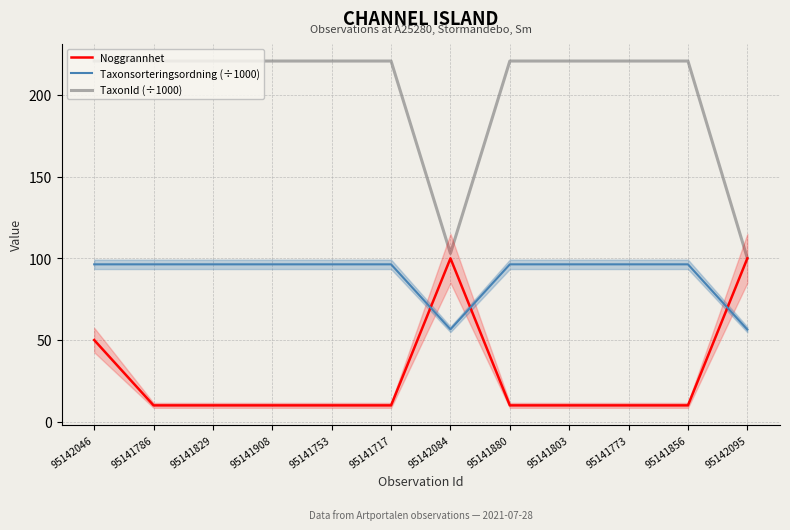

Reading left to right, list all the values displayed in this chart.

Noggrannhet: 95142046=50.0	95141786=10.0	95141829=10.0	95141908=10.0	95141753=10.0	95141717=10.0	95142084=100.0	95141880=10.0	95141803=10.0	95141773=10.0	95141856=10.0	95142095=100.0
Taxonsorteringsordning (÷1000): 95142046=96.3	95141786=96.3	95141829=96.3	95141908=96.3	95141753=96.3	95141717=96.3	95142084=56.5	95141880=96.3	95141803=96.3	95141773=96.3	95141856=96.3	95142095=56.4
TaxonId (÷1000): 95142046=220.8	95141786=220.8	95141829=220.8	95141908=220.8	95141753=220.8	95141717=220.8	95142084=103.0	95141880=220.8	95141803=220.8	95141773=220.8	95141856=220.8	95142095=100.0